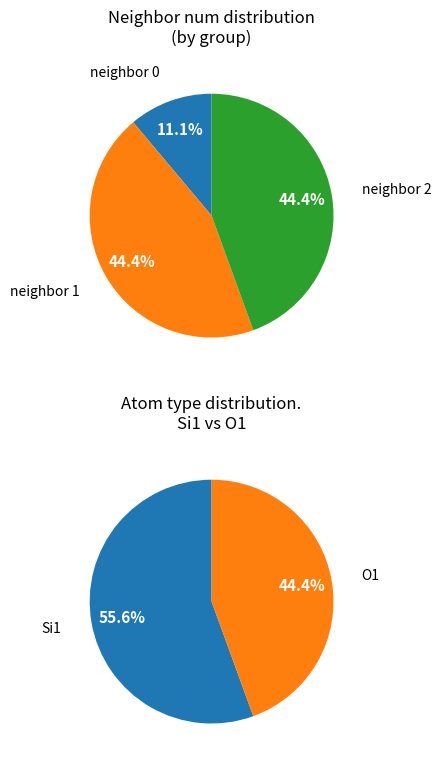

Is there a majority slice in this chart?

No